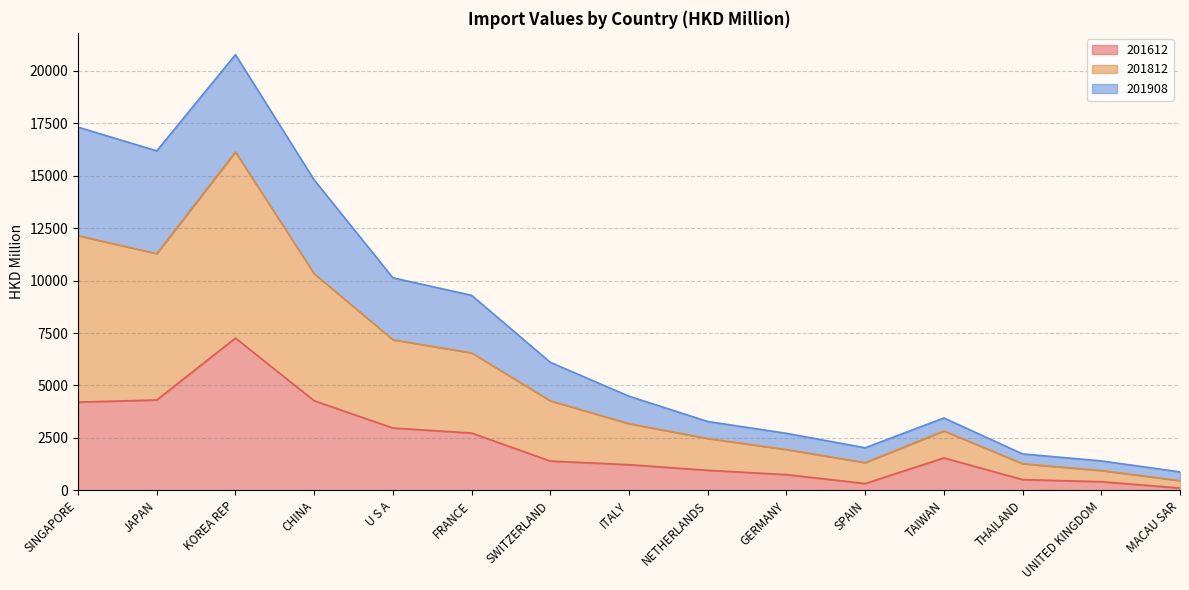

What is the maximum value for 201612?

7260.2